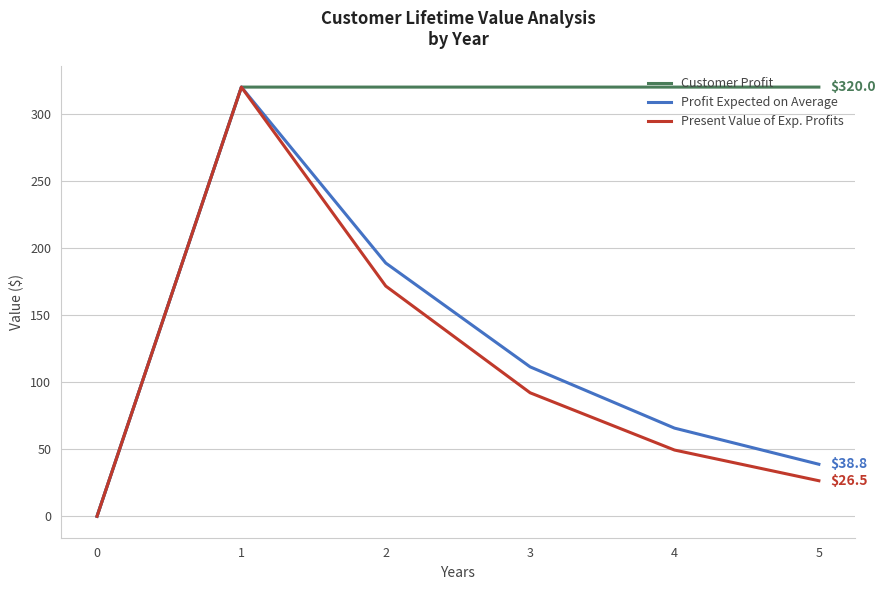

Which series has the largest total across all categories?

Customer Profit